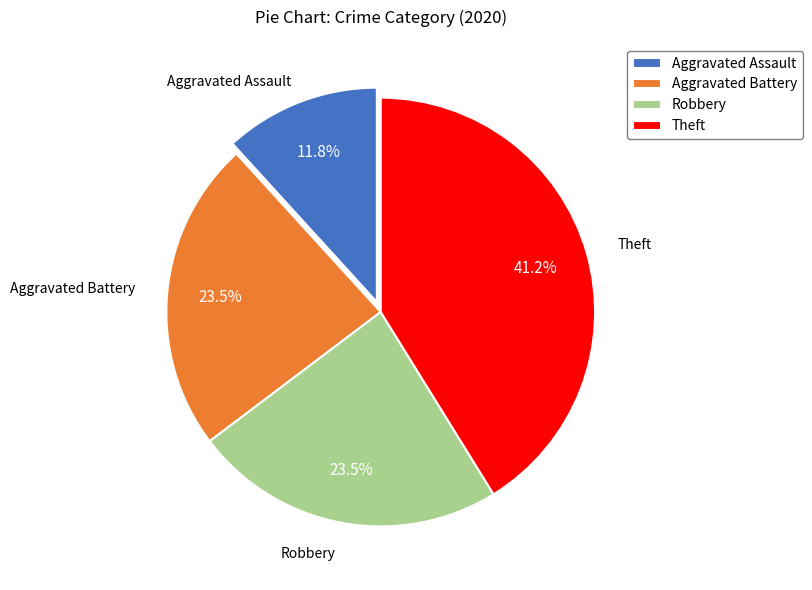

Is there any slice that represents more than half of the pie?

No